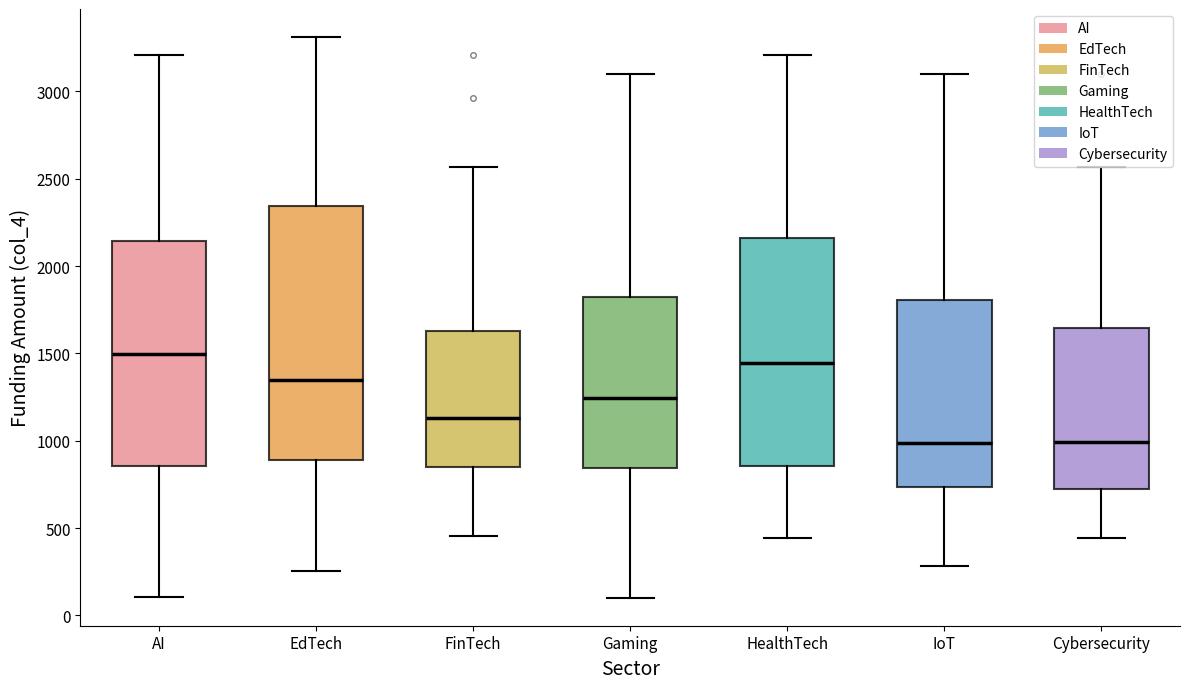

Reading left to right, read every box against the y-axis: the position of its median line, the range the box covers, and the ends of its whiskers. The values are not printed on the chart, so give them approximately, as read against the axis.

AI: median 1500, box 850 to 2150, whiskers 100 to 3200
EdTech: median 1350, box 900 to 2350, whiskers 250 to 3300
FinTech: median 1150, box 850 to 1650, whiskers 450 to 2550
Gaming: median 1250, box 850 to 1800, whiskers 100 to 3100
HealthTech: median 1450, box 850 to 2150, whiskers 450 to 3200
IoT: median 1000, box 750 to 1800, whiskers 300 to 3100
Cybersecurity: median 1000, box 750 to 1650, whiskers 450 to 2550